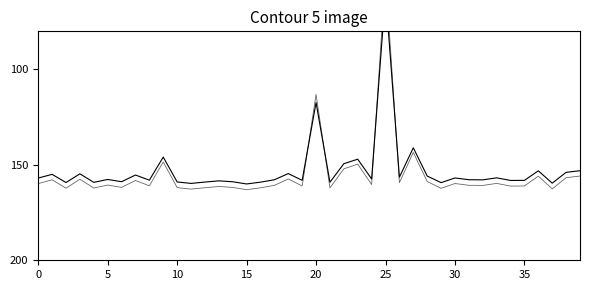

At how many categories does at least one series exceed 147?

37